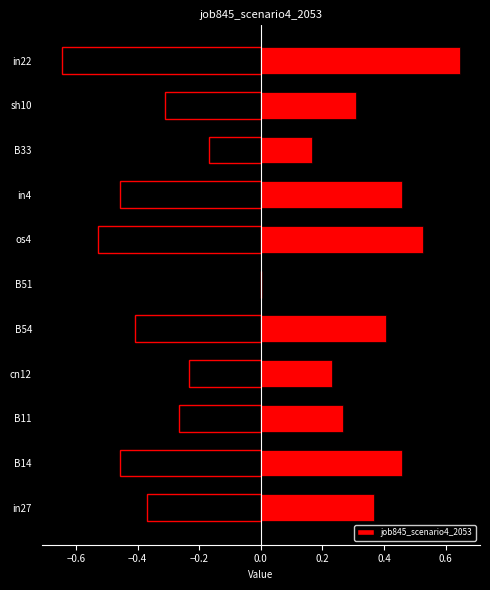

What is the maximum value shown in the chart?

0.6